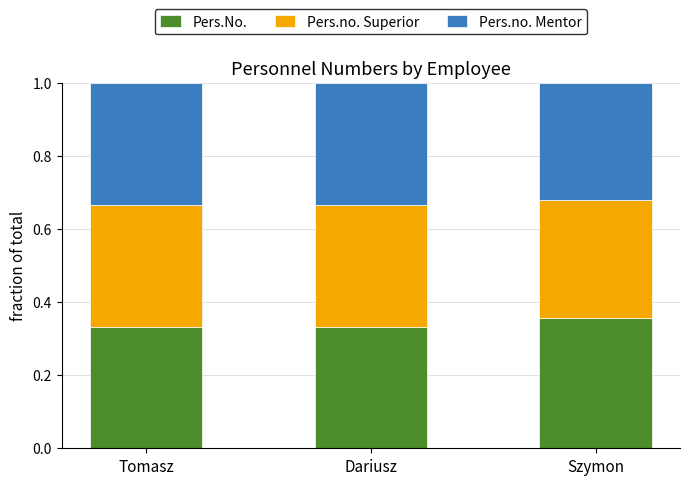

Is it true that Pers.No. equals 0.5 at Szymon?

False